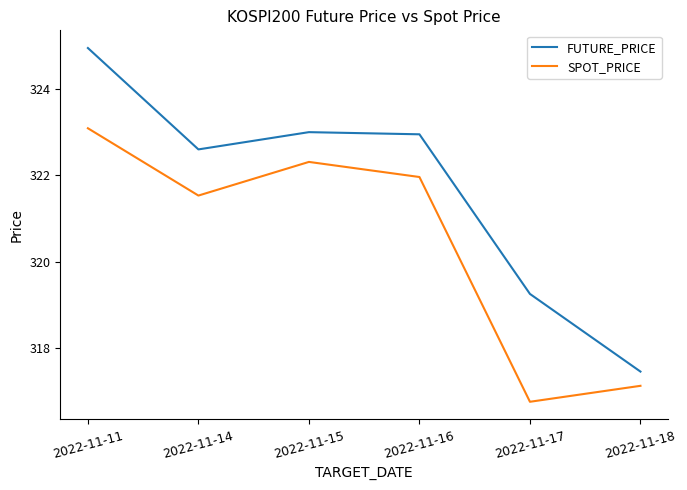

Which series changed the most between 2022-11-14 and 2022-11-16?

SPOT_PRICE